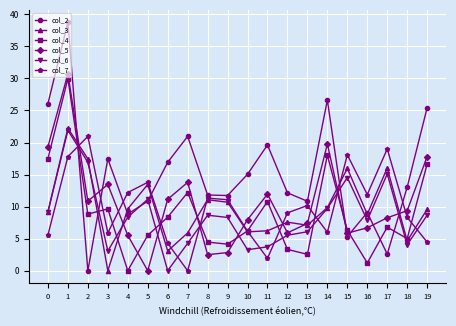

Which series has the widest spread of values?

col_2